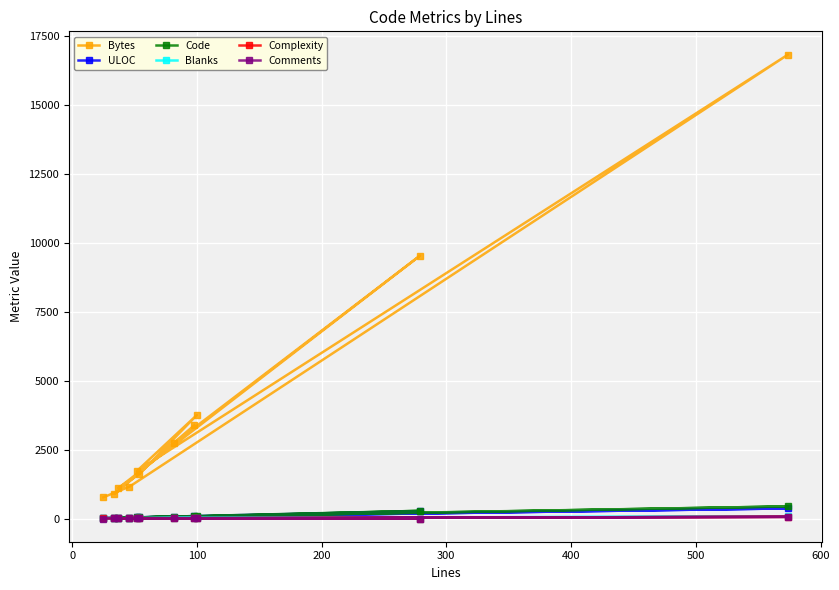

Which series has the largest total across all categories?

Bytes